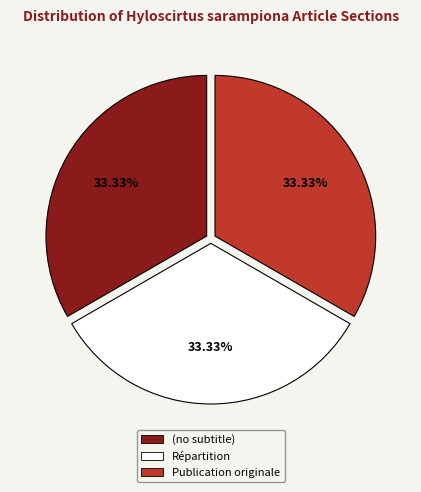

Is Publication originale the majority of the pie?

No